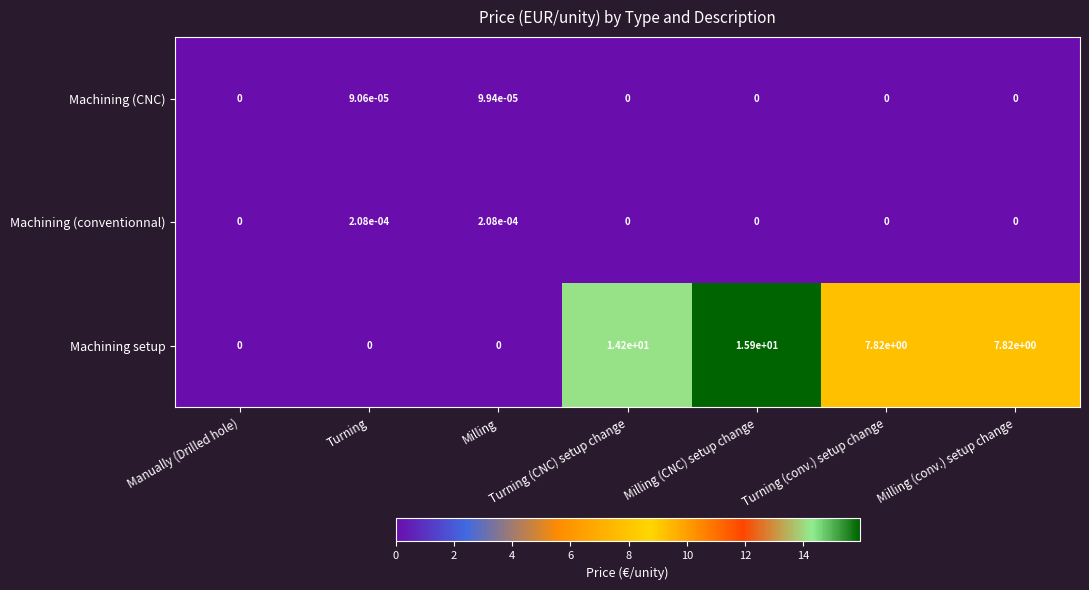

How many series are shown in this chart?

3